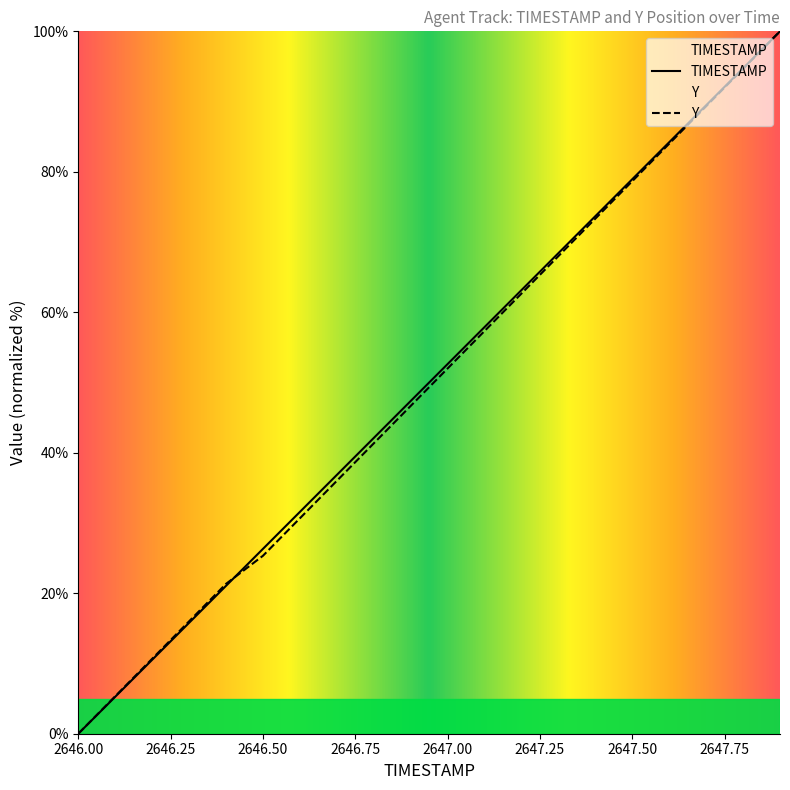

True or false: TIMESTAMP and Y cross at least once.

True